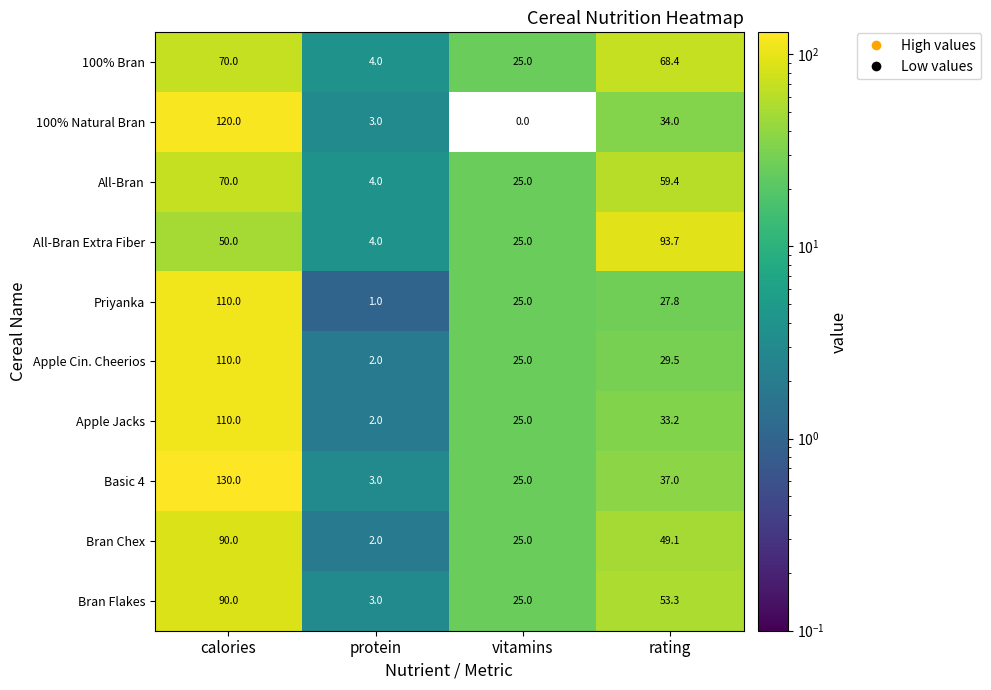

What is the difference between the highest and lowest values at calories?

80.0